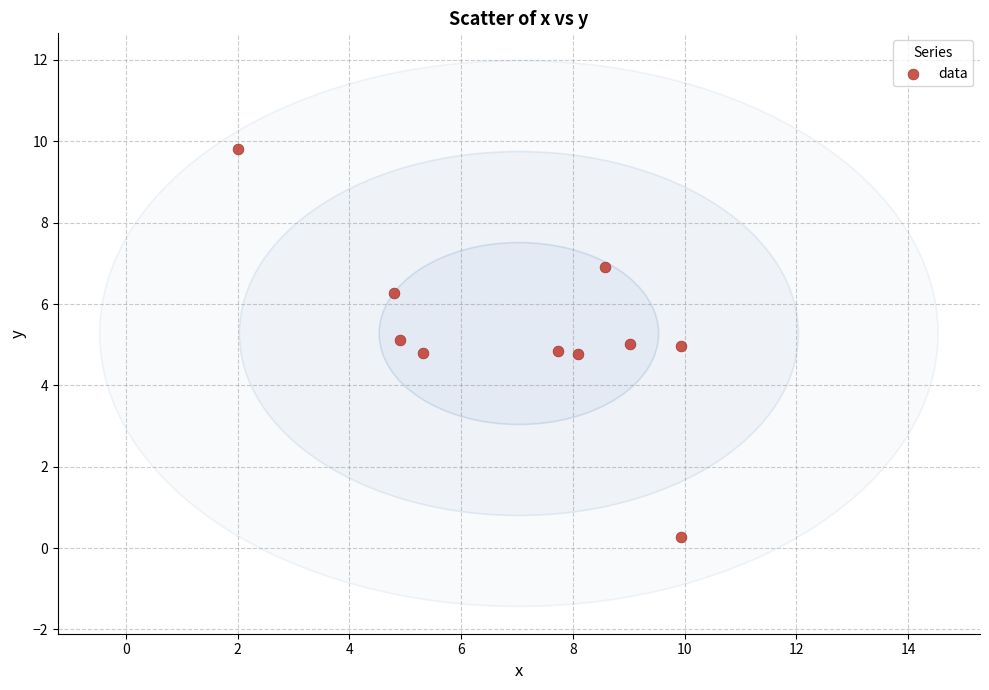

What is the average X value?

7.0